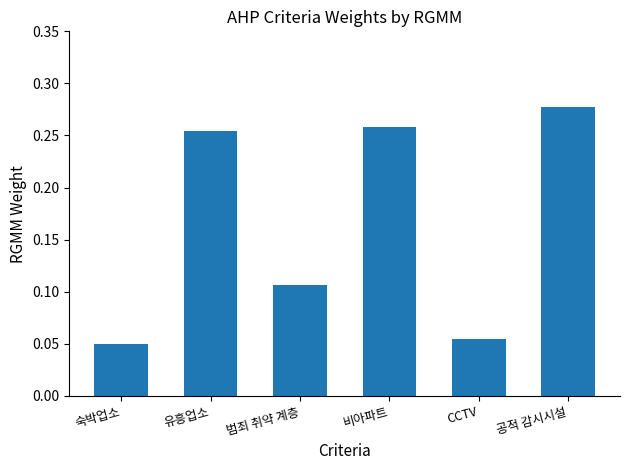

How many distinct data groups are displayed?

1